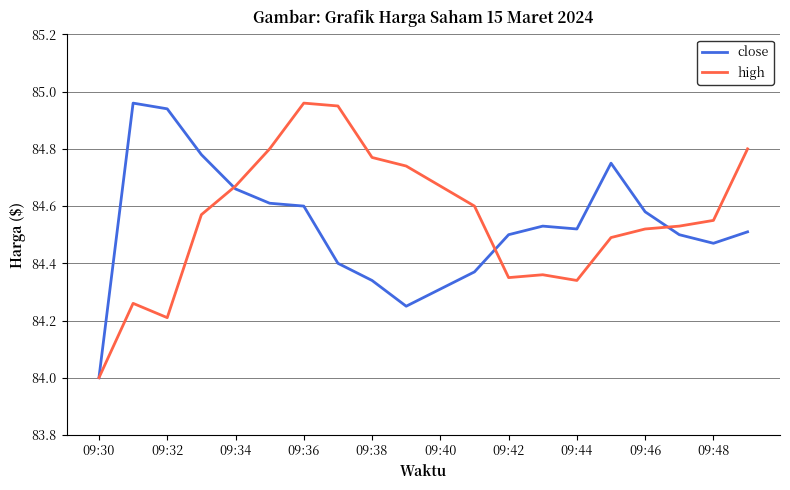

At which label does high reach its minimum?

09:30